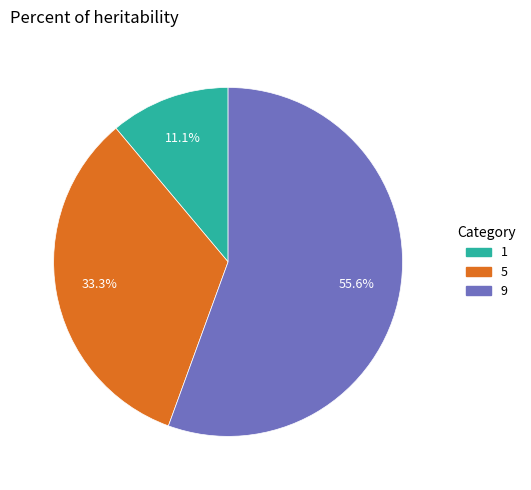

What is the smallest slice in the pie chart?

1